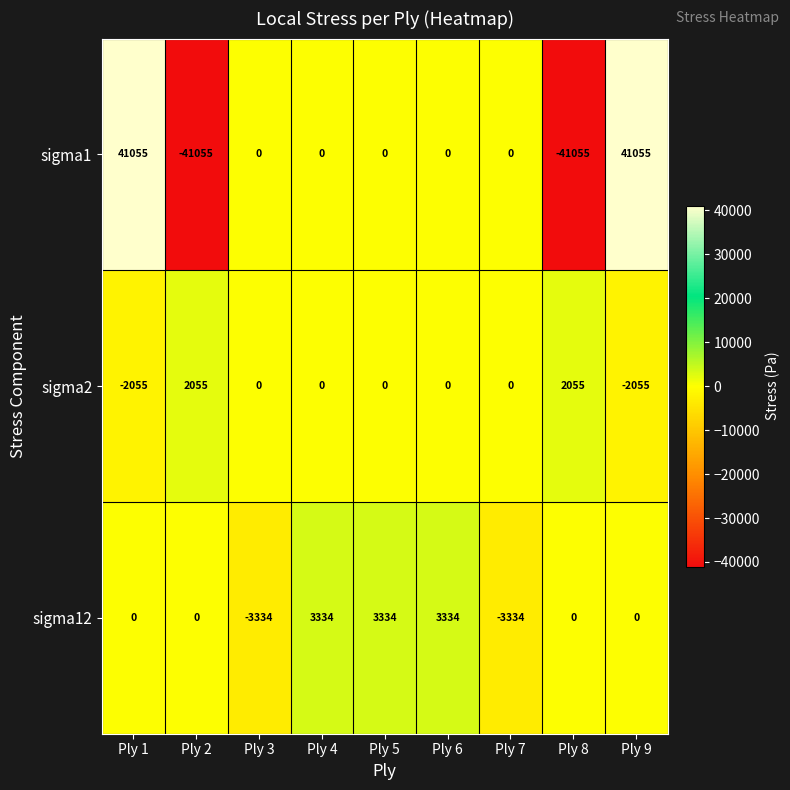

What is the smallest value displayed?

-41055